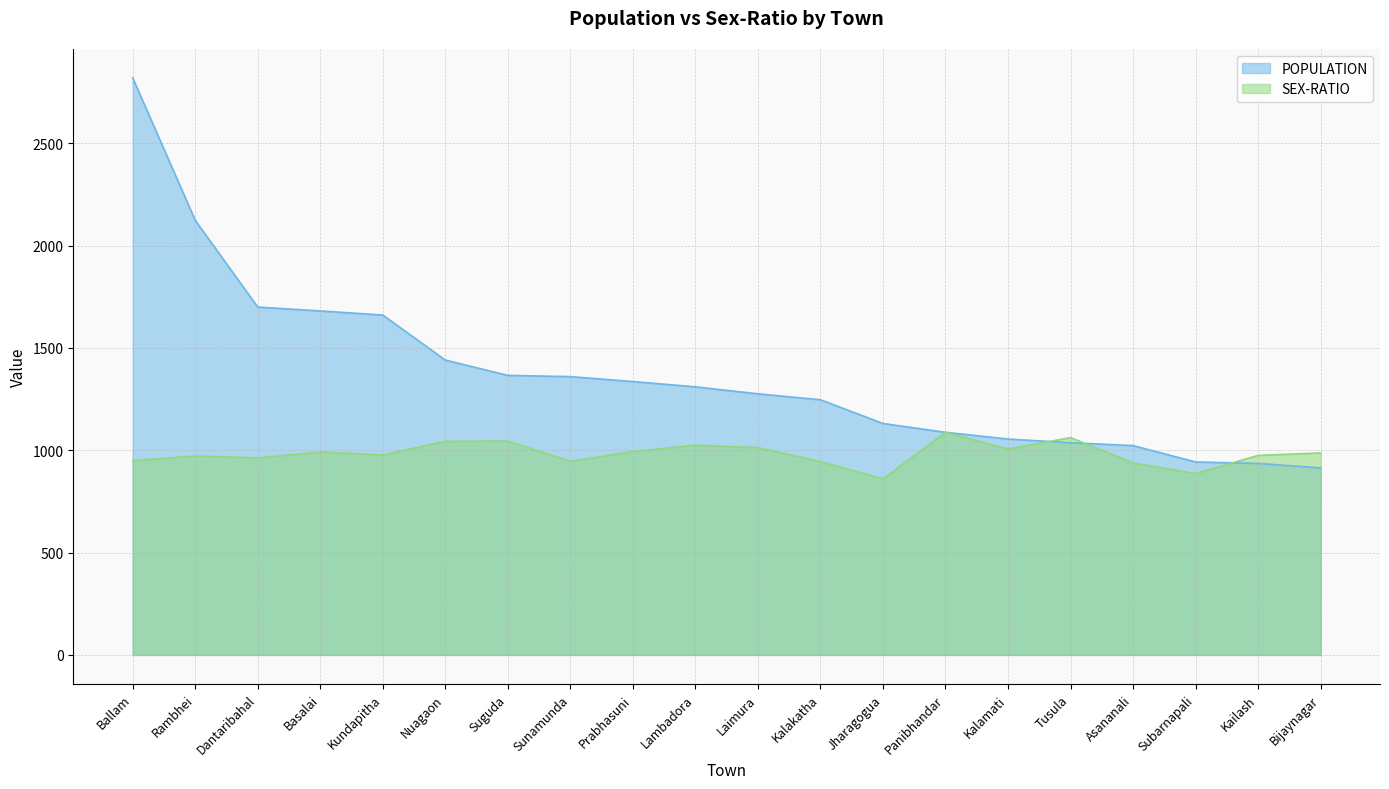

Between Basalai and Kalamati, which series saw the biggest shift?

POPULATION